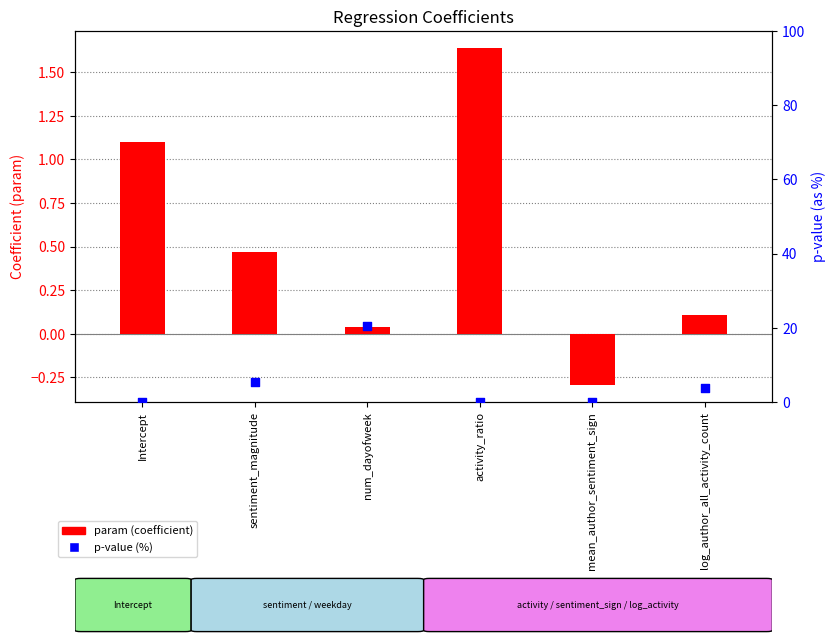

Which series has the largest Y range (max minus min)?

p-value (%)